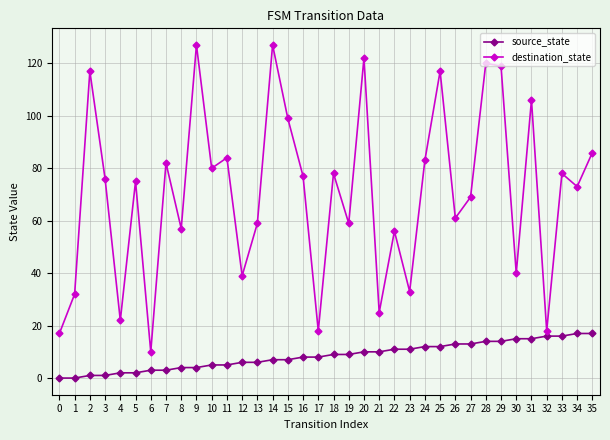

Which category has the lowest value in the destination_state series?

6